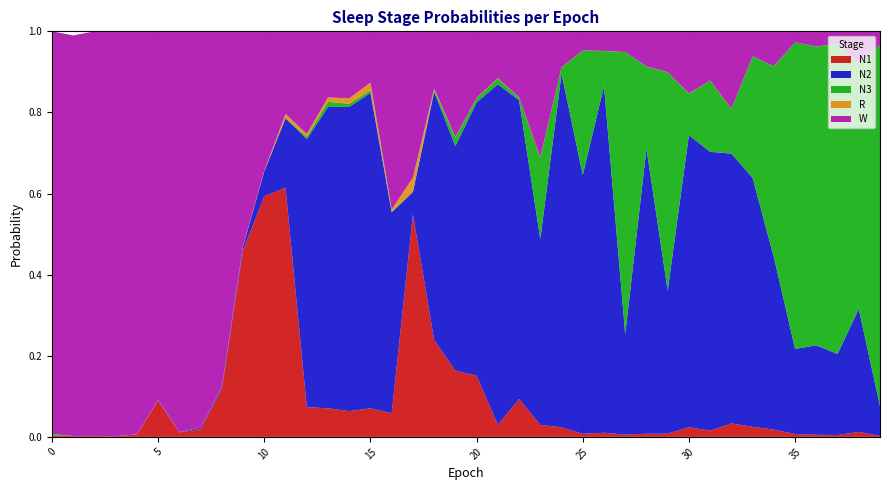

Reading left to right, list all the values displayed in this chart.

N1: 0.0	0.0	0.0	0.0	0.0	0.1	0.0	0.0	0.1	0.5	0.6	0.6	0.1	0.1	0.1	0.1	0.1	0.5	0.2	0.2	0.2	0.0	0.1	0.0	0.0	0.0	0.0	0.0	0.0	0.0	0.0	0.0	0.0	0.0	0.0	0.0	0.0	0.0	0.0	0.0
N2: 0.0	0.0	0.0	0.0	0.0	0.0	0.0	0.0	0.0	0.0	0.1	0.2	0.7	0.7	0.8	0.8	0.5	0.1	0.6	0.6	0.7	0.8	0.7	0.5	0.9	0.6	0.9	0.2	0.7	0.4	0.7	0.7	0.7	0.6	0.4	0.2	0.2	0.2	0.3	0.1
N3: 0.0	0.0	0.0	0.0	0.0	0.0	0.0	0.0	0.0	0.0	0.0	0.0	0.0	0.0	0.0	0.0	0.0	0.0	0.0	0.0	0.0	0.0	0.0	0.2	0.0	0.3	0.1	0.7	0.2	0.5	0.1	0.2	0.1	0.3	0.5	0.8	0.7	0.8	0.6	0.9
R: 0.0	0.0	0.0	0.0	0.0	0.0	0.0	0.0	0.0	0.0	0.0	0.0	0.0	0.0	0.0	0.0	0.0	0.0	0.0	0.0	0.0	0.0	0.0	0.0	0.0	0.0	0.0	0.0	0.0	0.0	0.0	0.0	0.0	0.0	0.0	0.0	0.0	0.0	0.0	0.0
W: 1.0	1.0	1.0	1.0	1.0	0.9	1.0	1.0	0.9	0.5	0.3	0.2	0.3	0.2	0.2	0.1	0.4	0.4	0.1	0.3	0.2	0.1	0.2	0.3	0.1	0.0	0.0	0.1	0.1	0.1	0.2	0.1	0.2	0.1	0.1	0.0	0.0	0.0	0.1	0.0